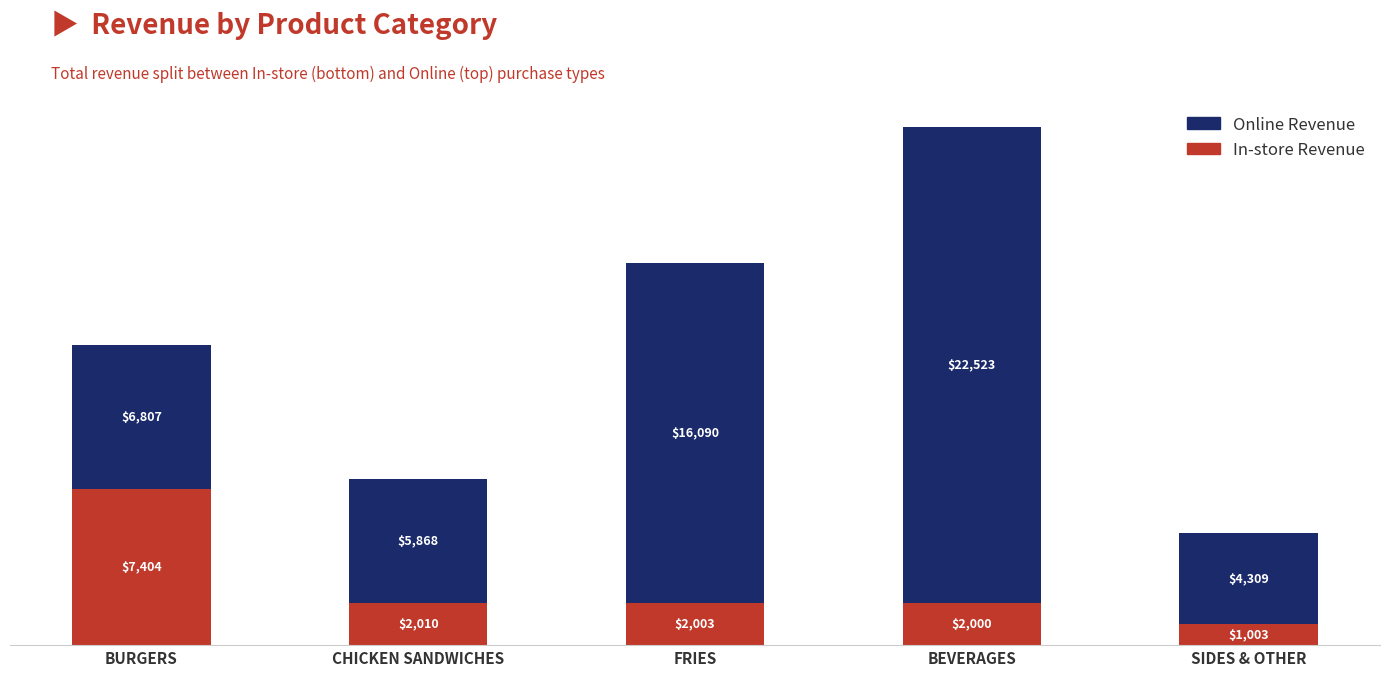

Is it true that In-store Revenue equals 2003.3 at FRIES?

True